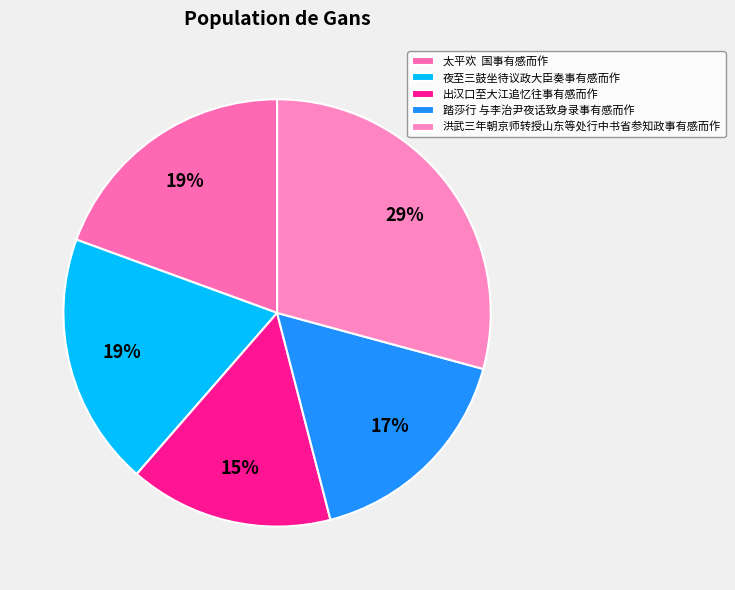

What is the smallest slice in the pie chart?

出汉口至大江追忆往事有感而作